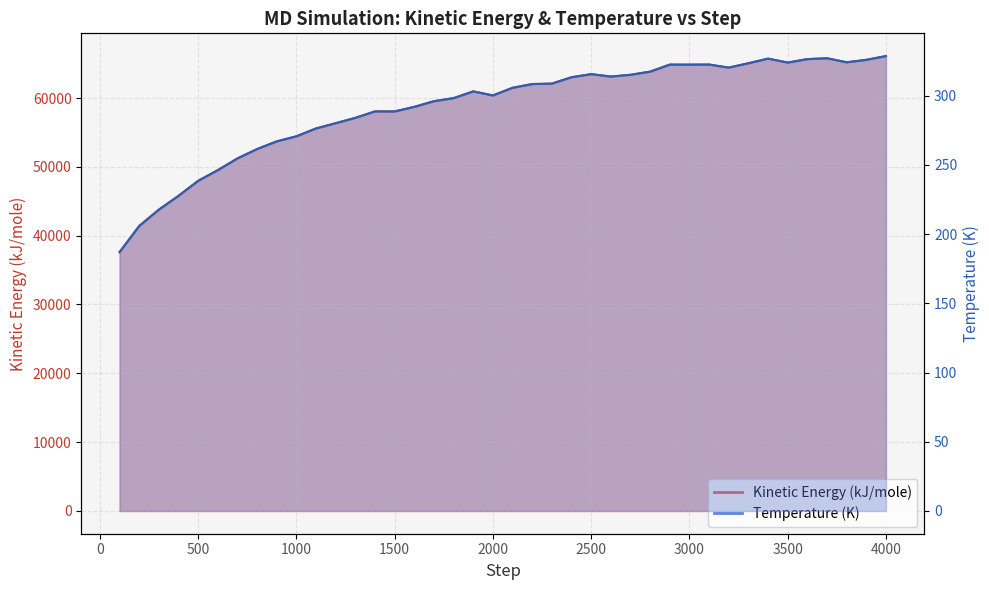

How many lines are shown in the chart?

2